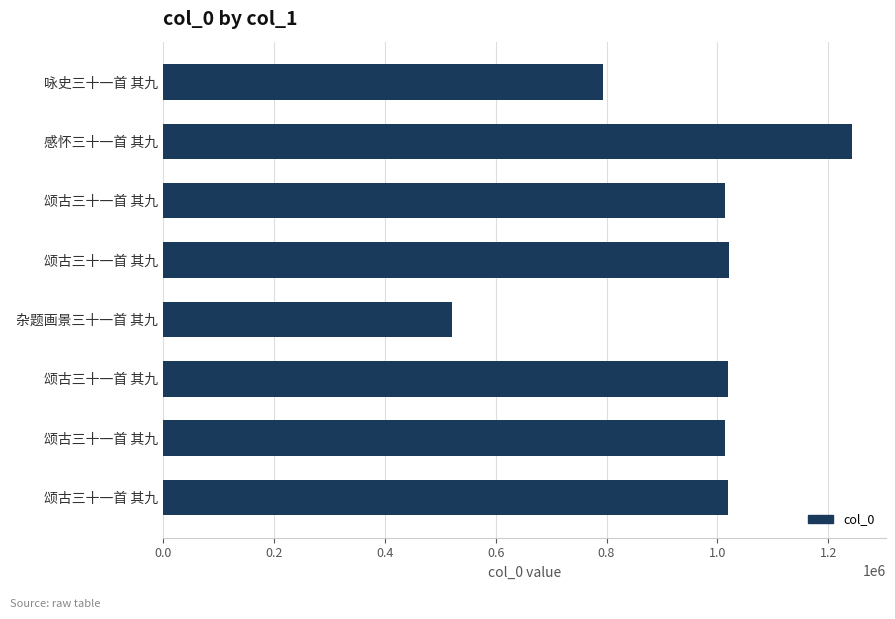

Are the bars horizontal?

Yes